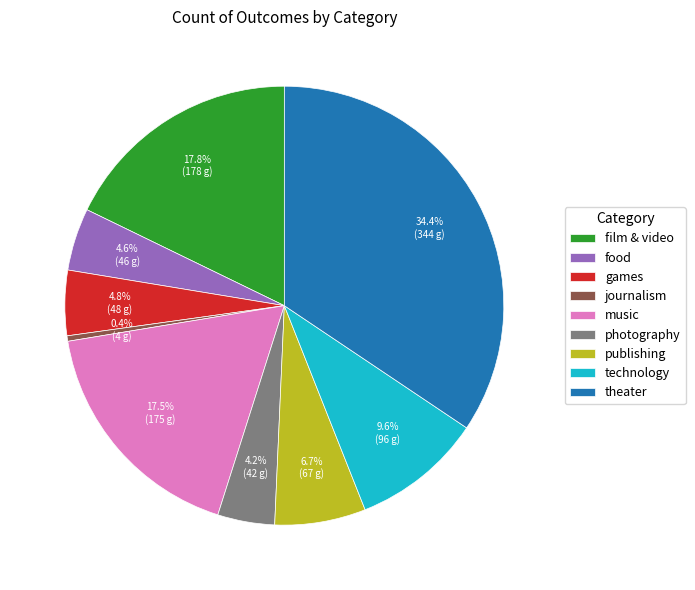

Between publishing and food, which is larger?

publishing